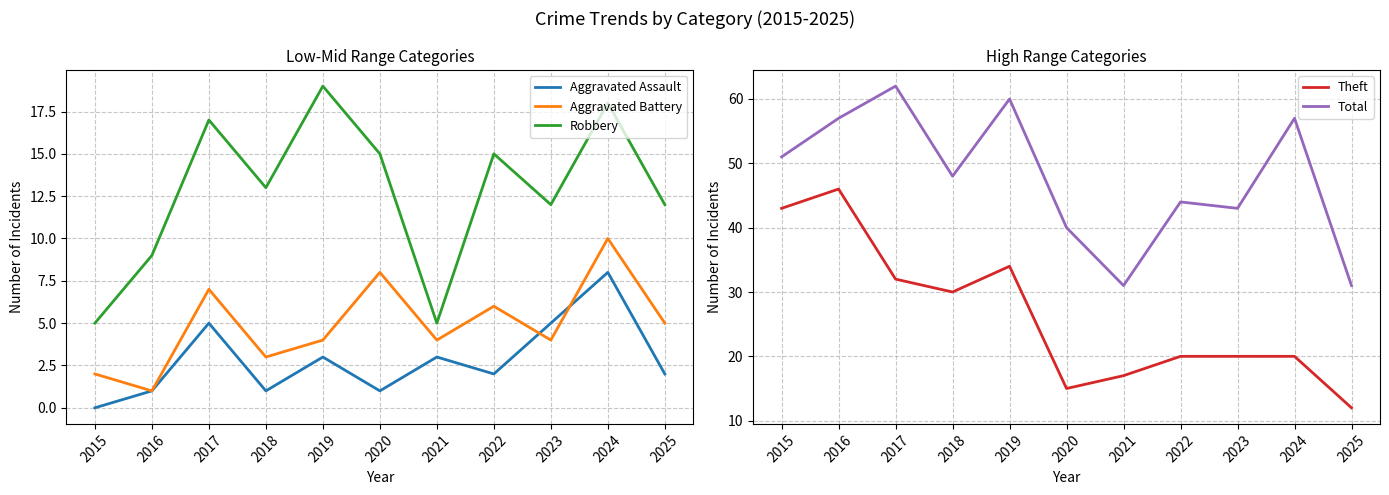

Is it true that Total equals 41 at 2017?

False